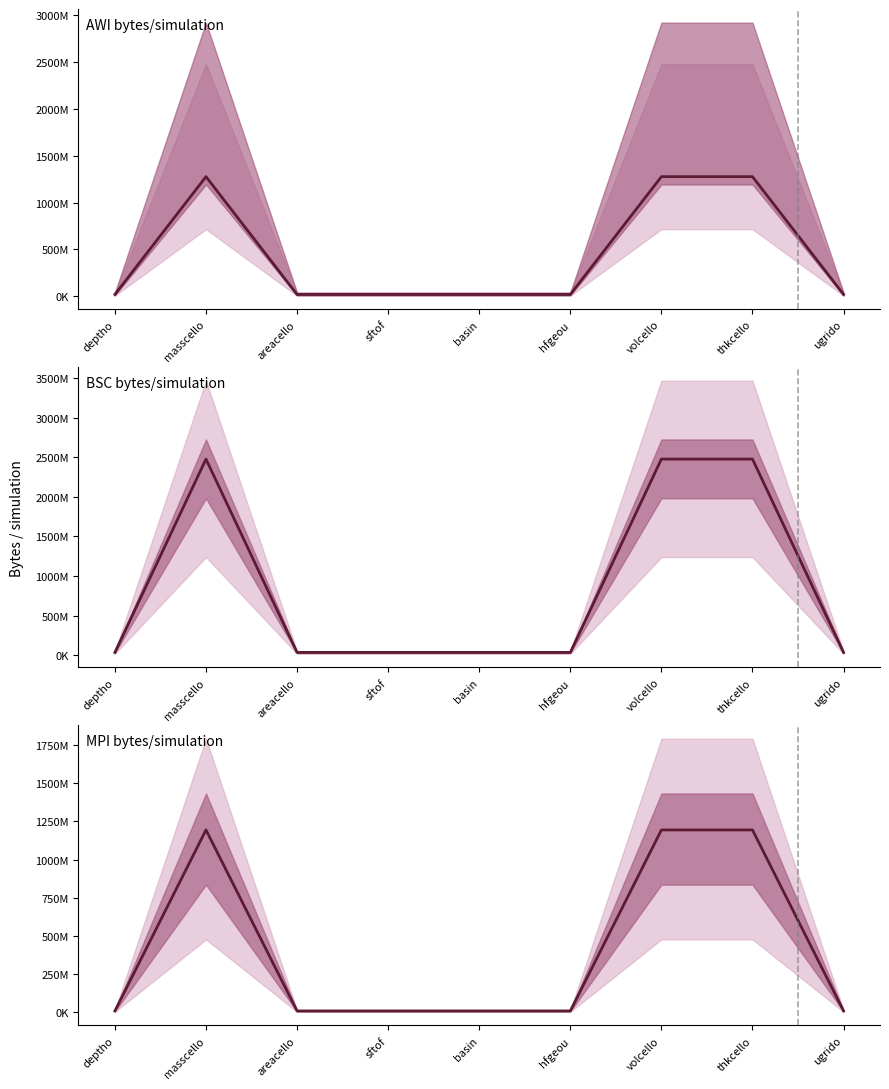

How many BSC bytes/simulation values are between 33052495 and 2478937125?

9